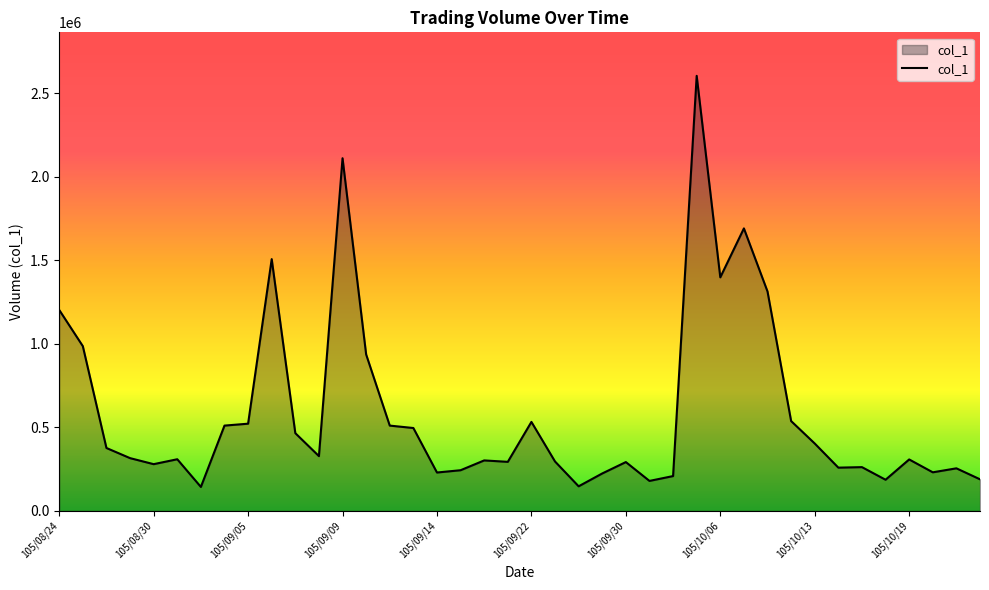

What is the sum of all values?

23569359